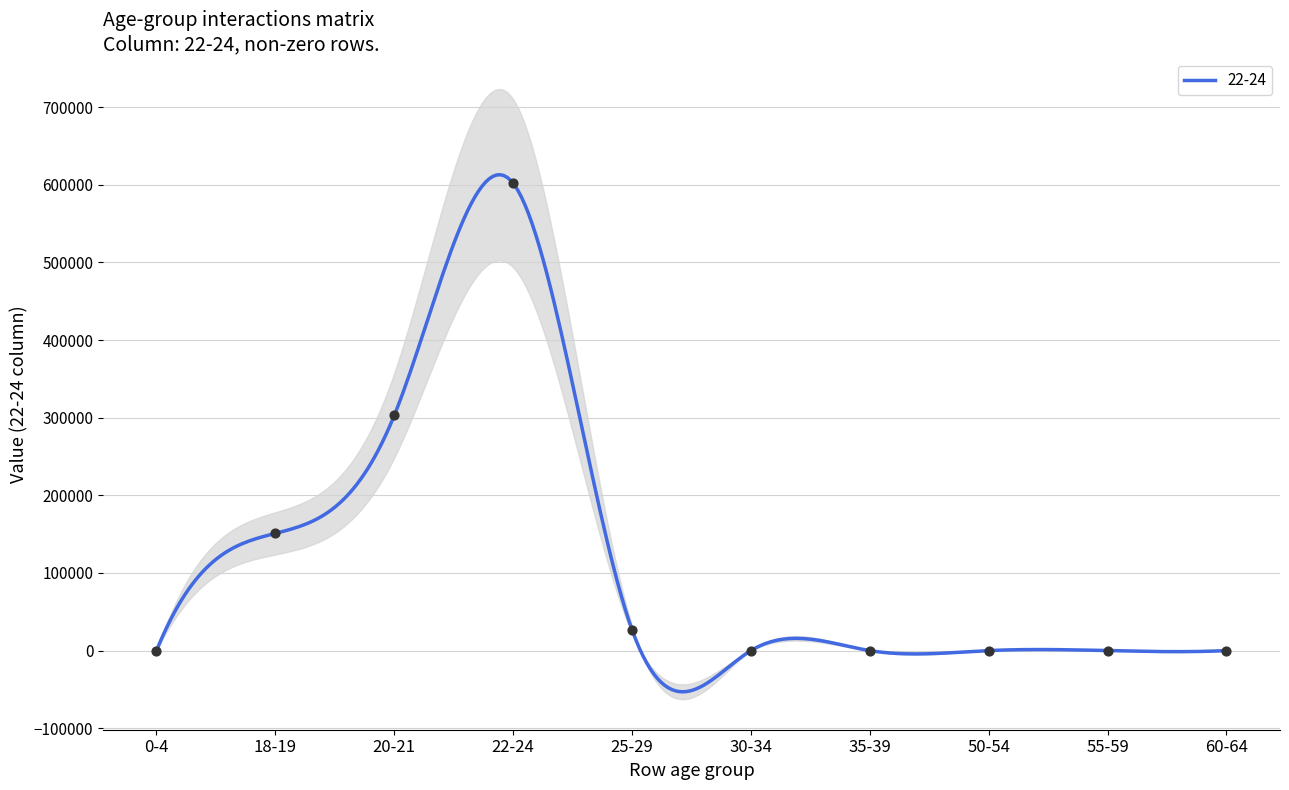

Which series has the largest total across all categories?

22-24